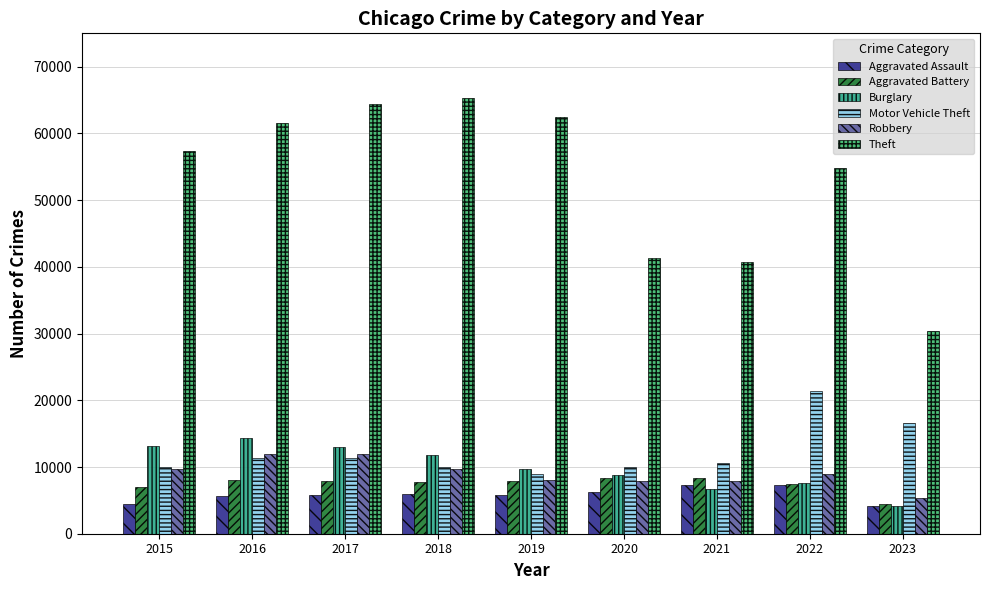

Reading right to left, transcribe all the data shown in this chart.

Aggravated Assault: 4213	7278	7243	6263	5841	6001	5793	5712	4480
Aggravated Battery: 4434	7486	8346	8319	7857	7734	7845	8085	7018
Burglary: 4083	7592	6659	8757	9638	11747	13001	14289	13184
Motor Vehicle Theft: 16632	21446	10602	9959	8977	9985	11380	11286	10068
Robbery: 5292	8965	7918	7855	7994	9680	11880	11960	9638
Theft: 30442	54808	40796	41320	62491	65286	64384	61621	57350